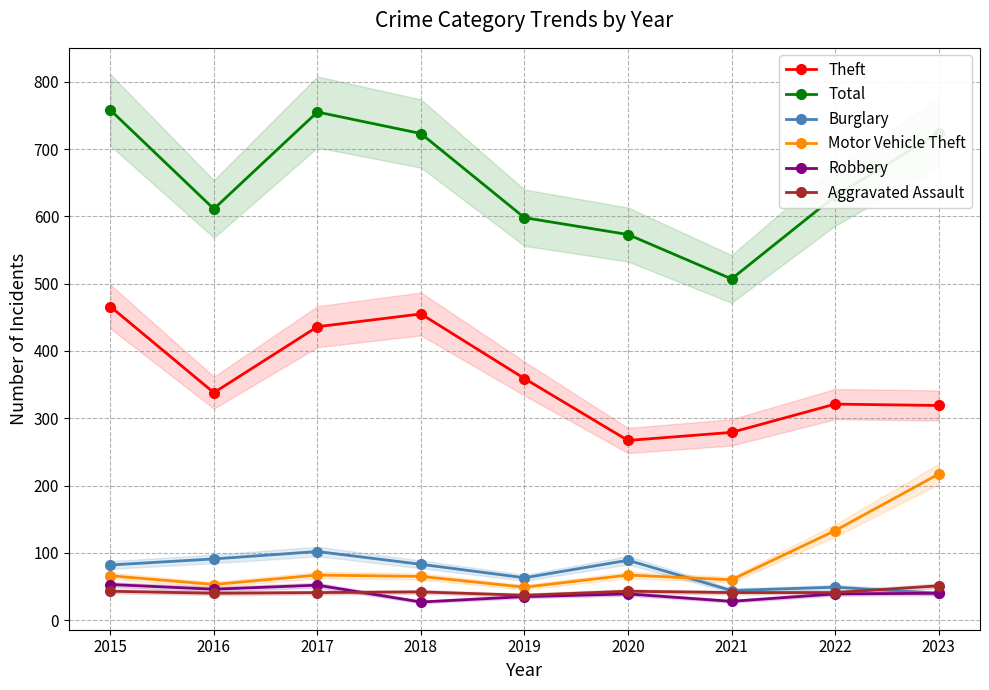

Which series has the largest total across all categories?

Total